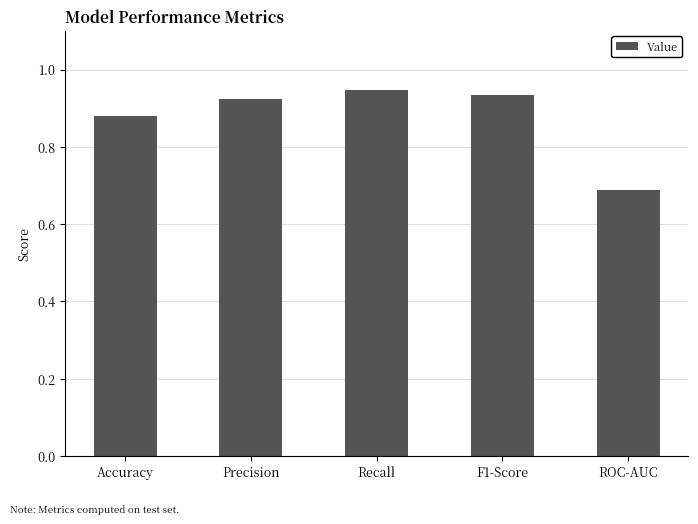

The chart shows a value of 1.2 at Precision. True or false?

False